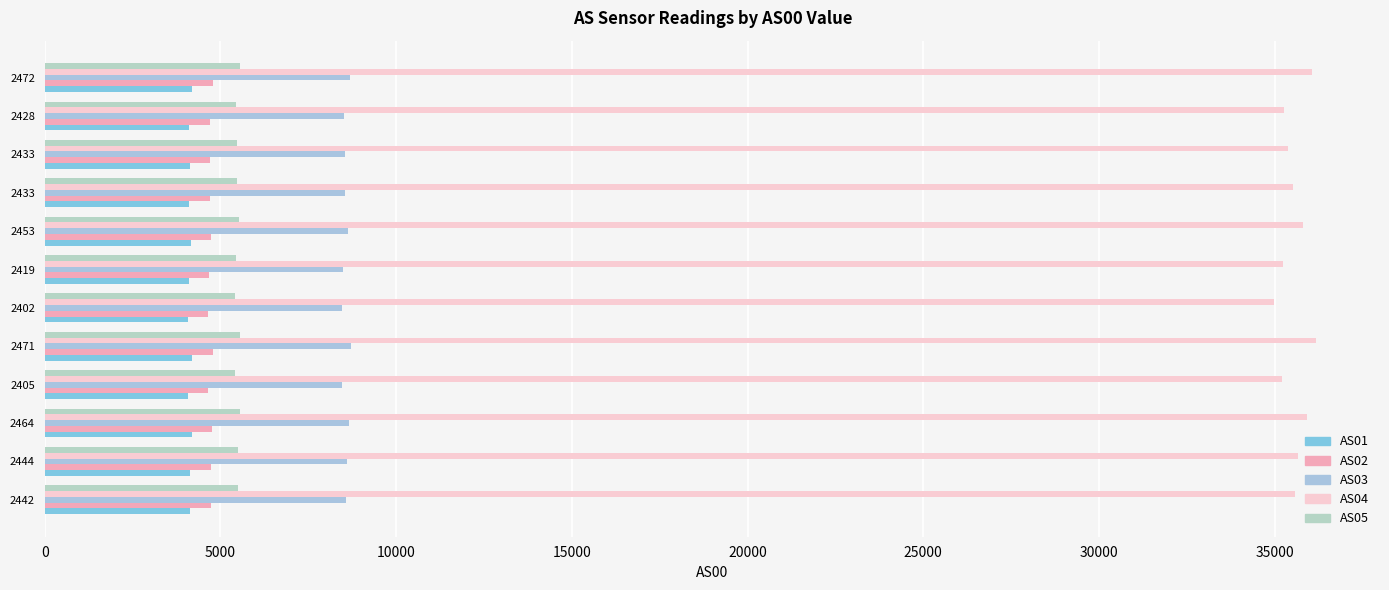

Rank the series by their maximum value, from lowest to highest.

AS01, AS02, AS05, AS03, AS04